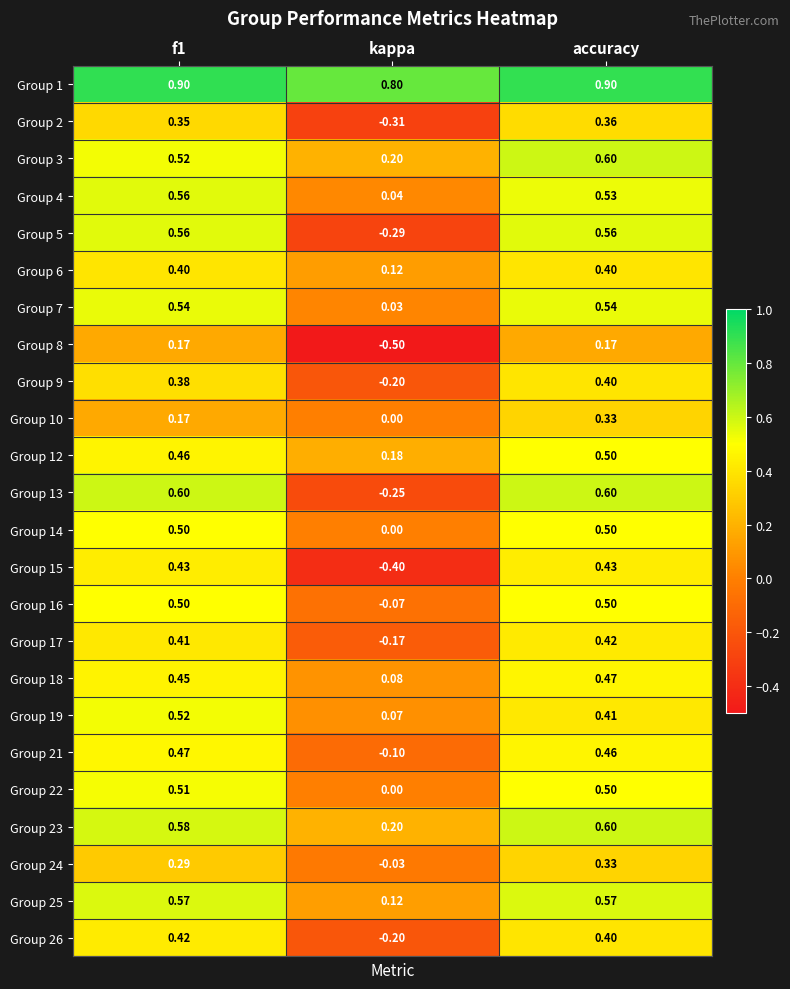

At which label does Group 23 reach its peak?

accuracy